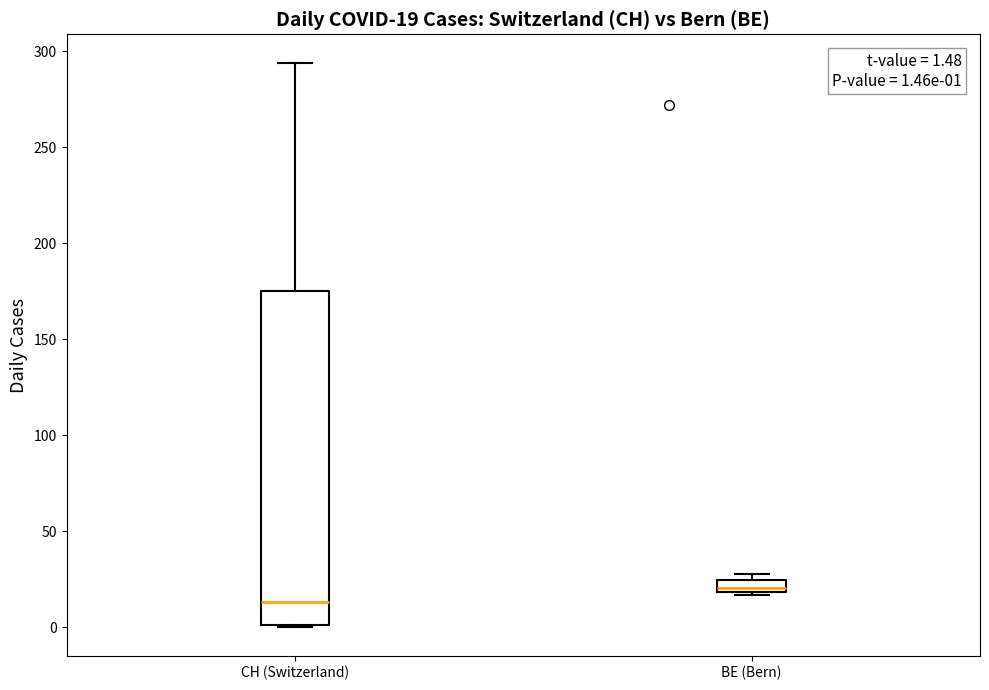

Which box is the tallest, from its lower edge to its upper edge?

CH (Switzerland)